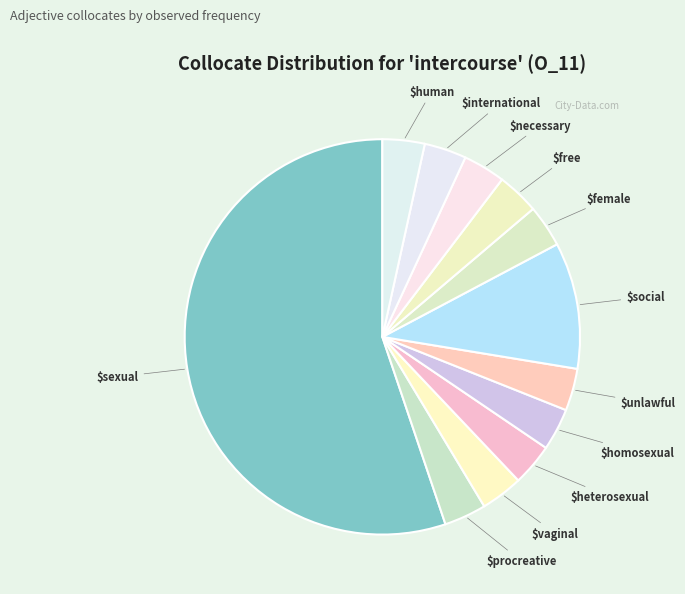

To the nearest percent, what is the average slice percentage?

8%